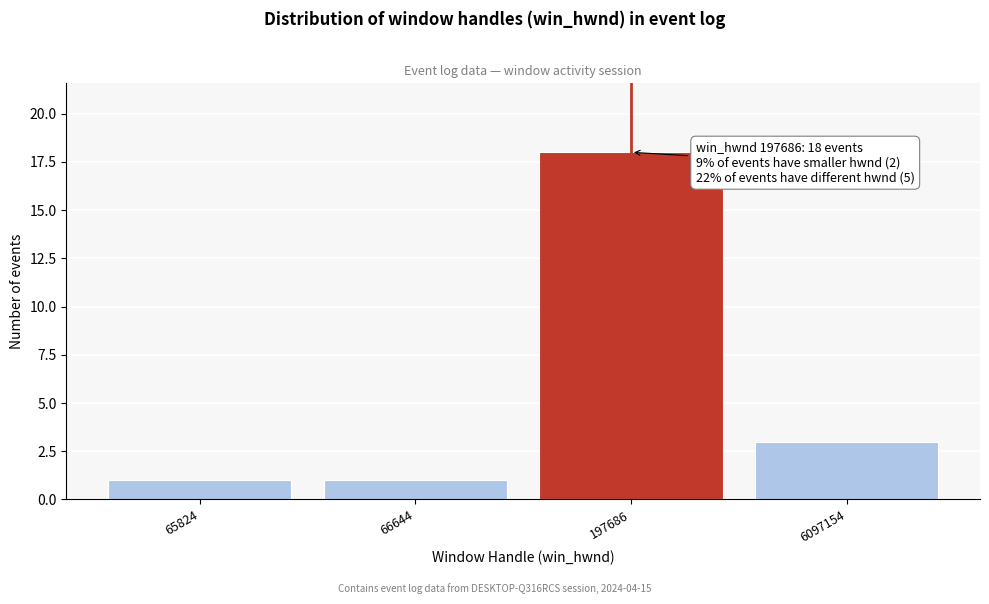

Reading left to right, extract all data points from this chart.

1	1	18	3